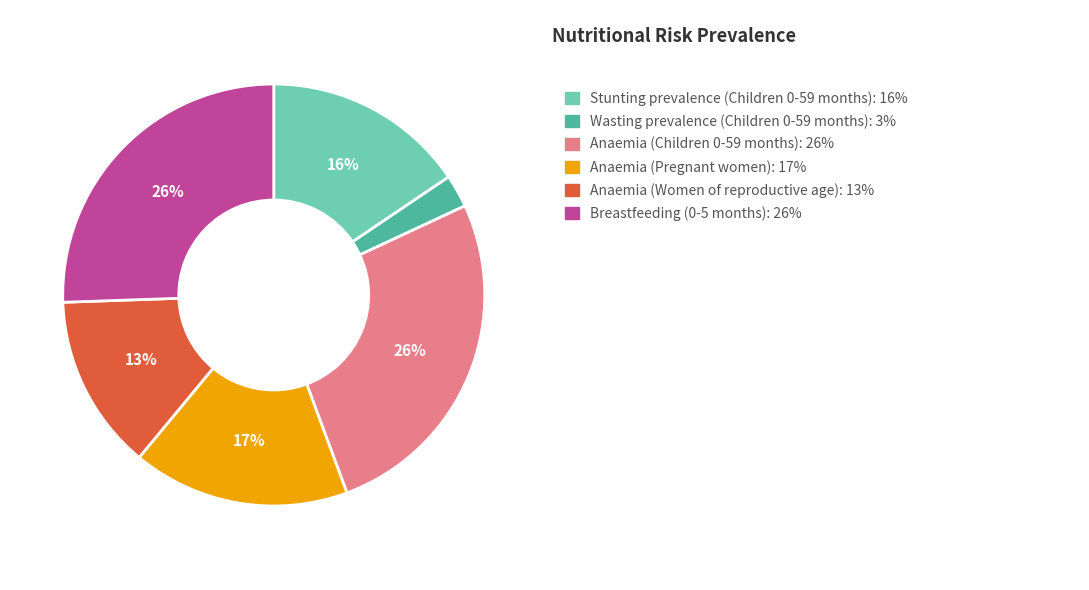

Is there a majority slice in this chart?

No